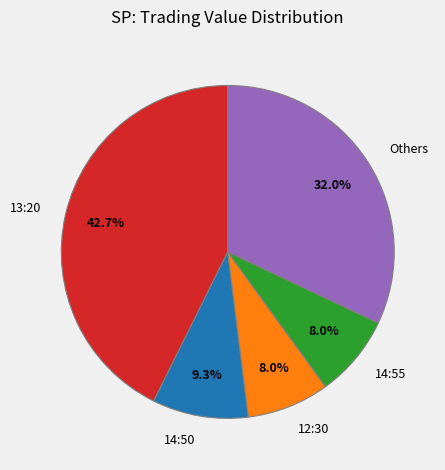

Which category has the biggest portion of the pie?

13:20